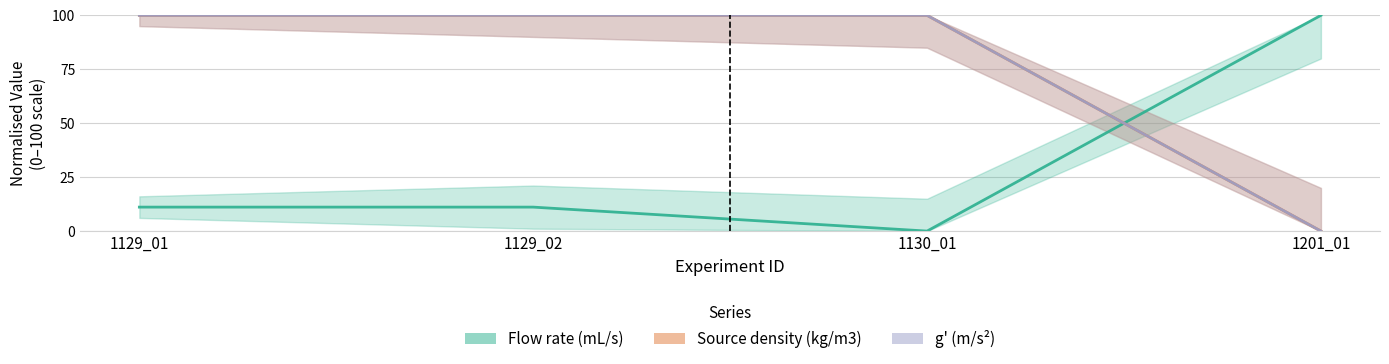

Reading left to right, extract all data points from this chart.

Flow rate (mL/s): 1129_01=11.1	1129_02=11.1	1130_01=0.0	1201_01=100.0
Source density (kg/m3): 1129_01=100.0	1129_02=100.0	1130_01=100.0	1201_01=0.0
g prime (m/s2): 1129_01=100.0	1129_02=100.0	1130_01=100.0	1201_01=0.0